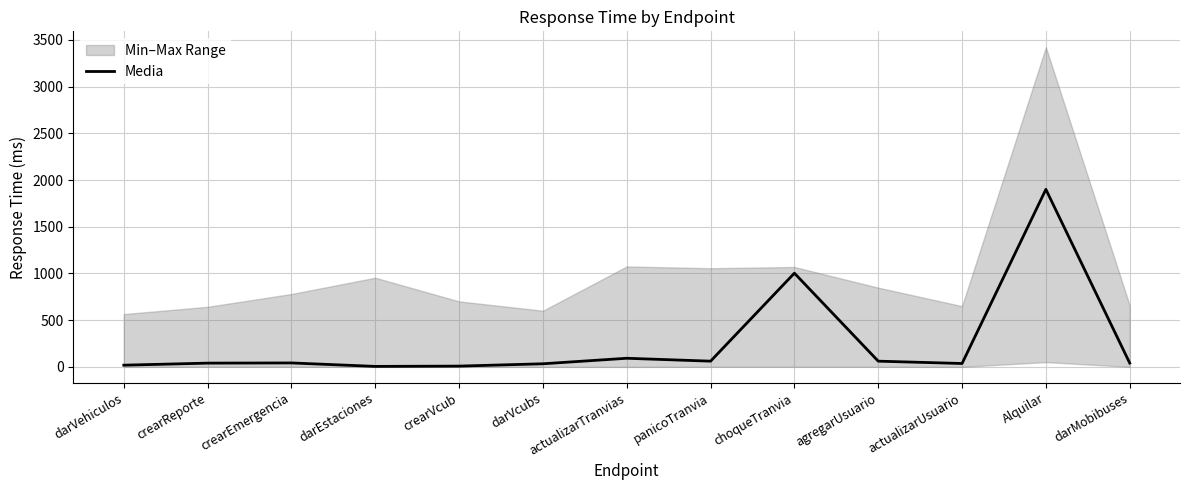

What is the label of the 9th point from the right?

crearVcub